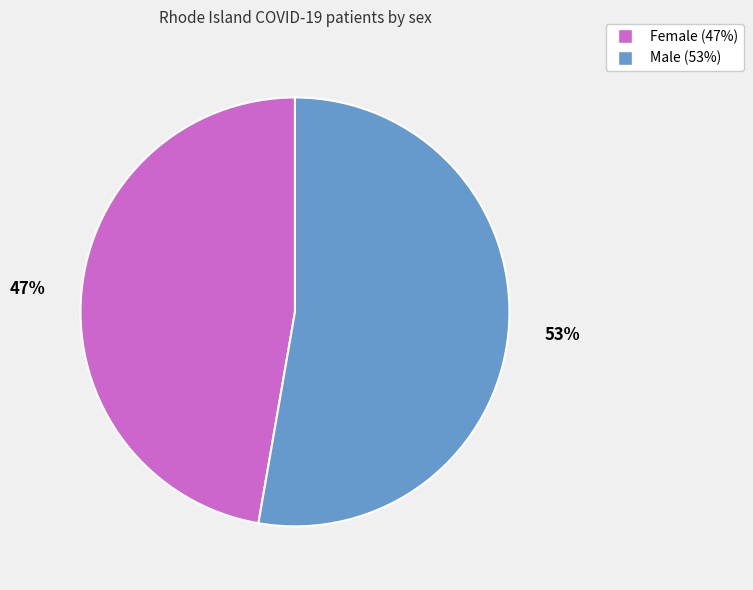

What is the ratio of the value at Female to the value at Male?

0.9